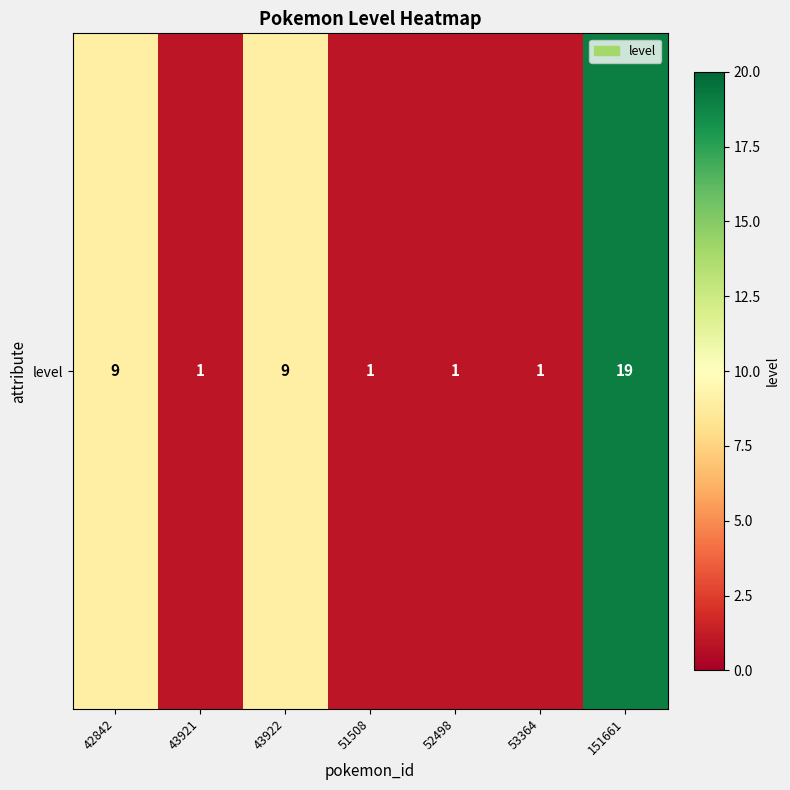

Rank the categories by value from highest to lowest.

151661, 42842, 43922, 43921, 51508, 52498, 53364